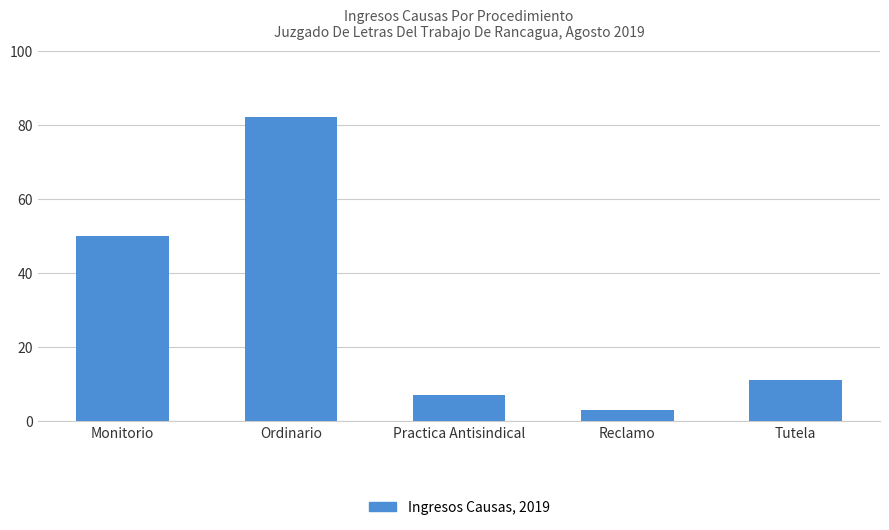

The chart shows a value of 11 at Tutela. True or false?

True